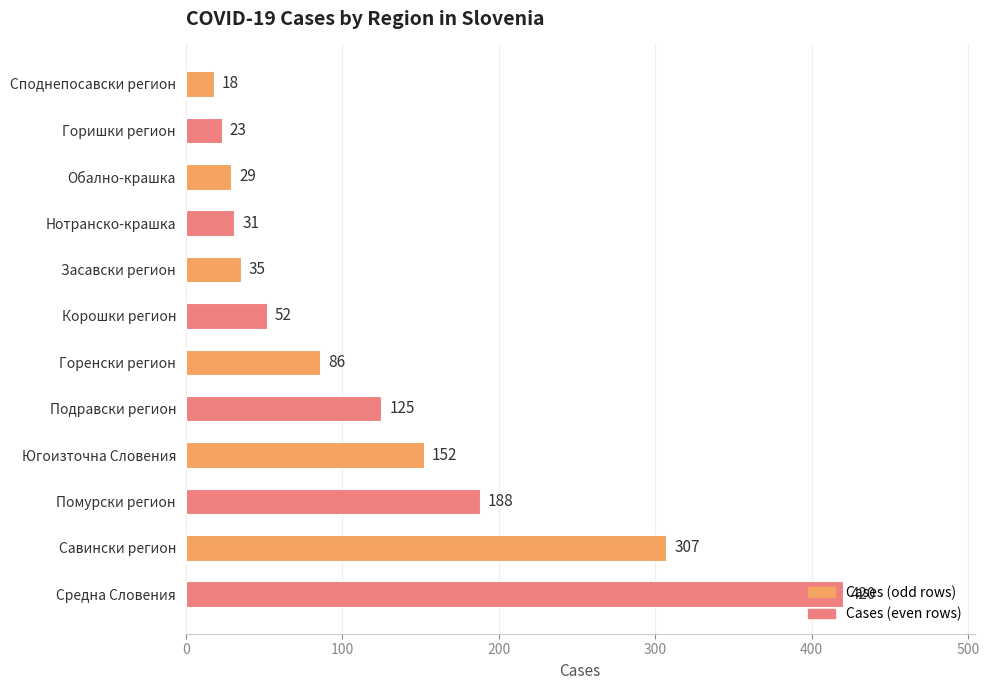

What is the smallest value displayed?

18